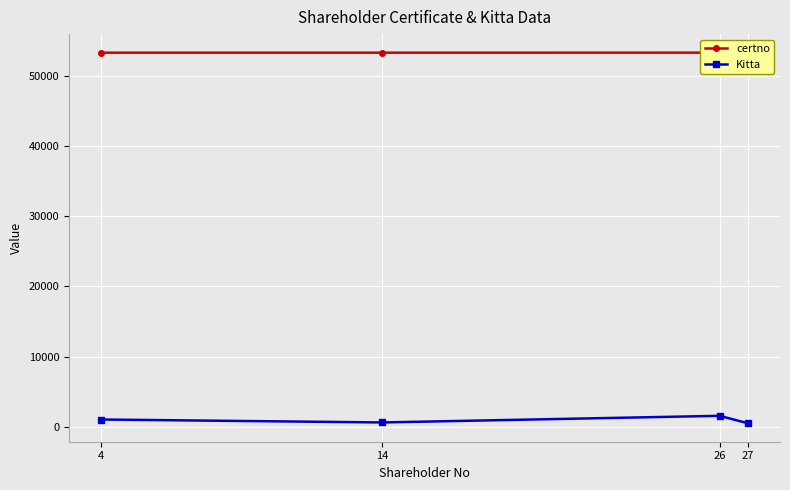

True or false: Kitta and certno cross at least once.

False